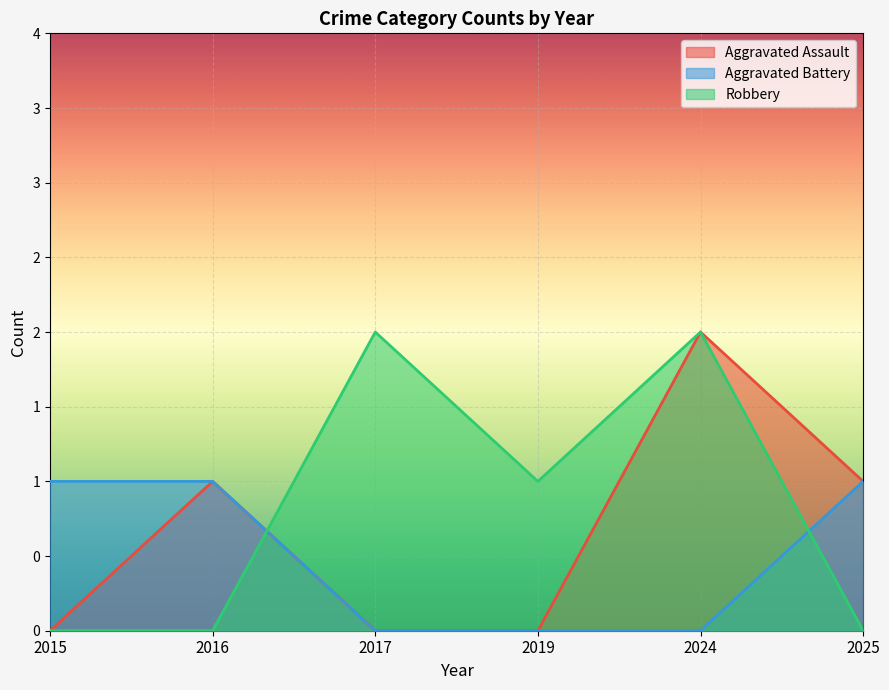

What is the value of the Aggravated Assault point at the 2nd from the left?

1